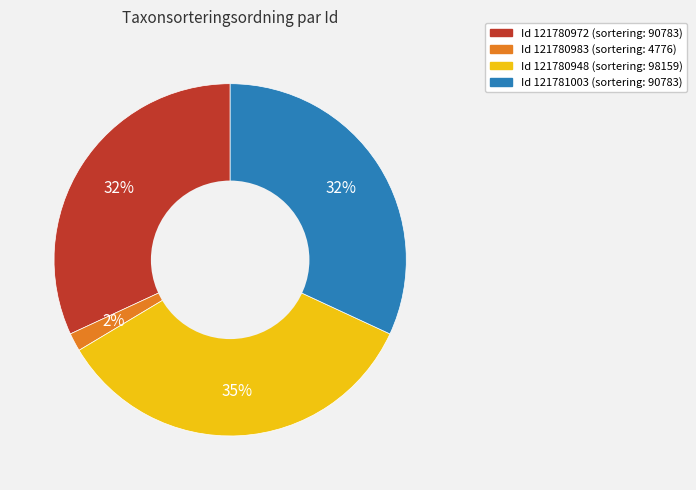

Is there any slice that represents more than half of the pie?

No